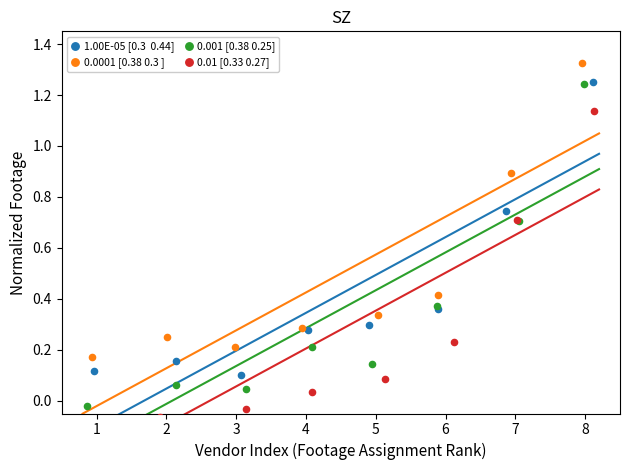

At how many categories does at least one series exceed 0?

8